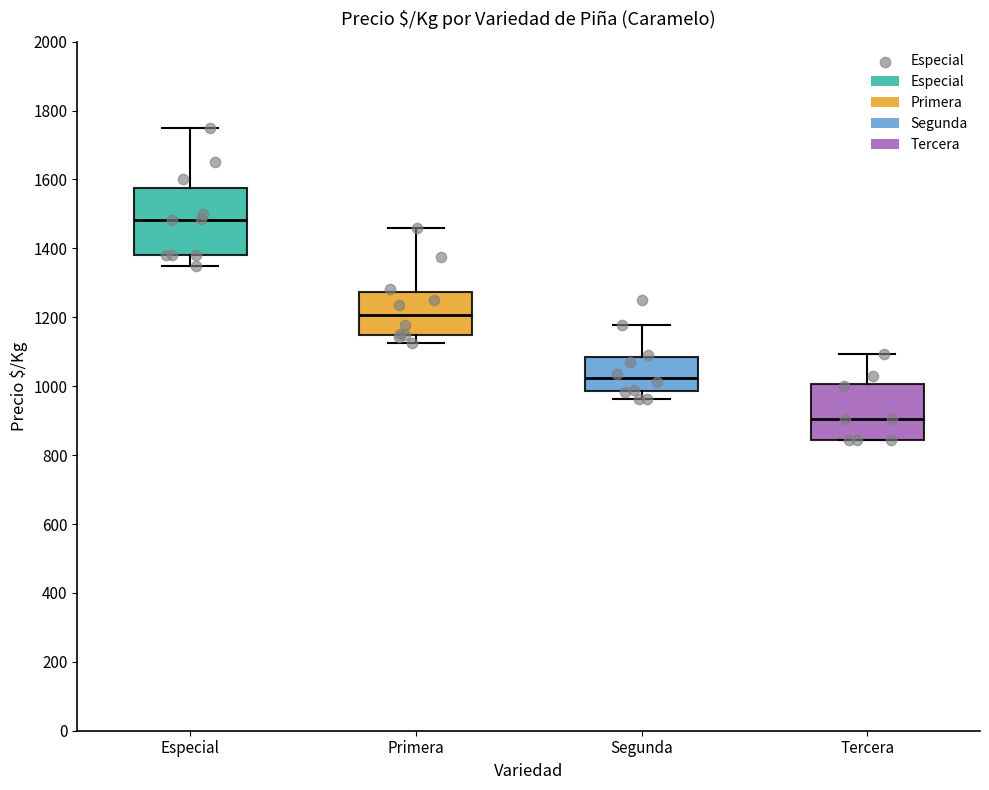

Which box is the tallest, from its lower edge to its upper edge?

Especial